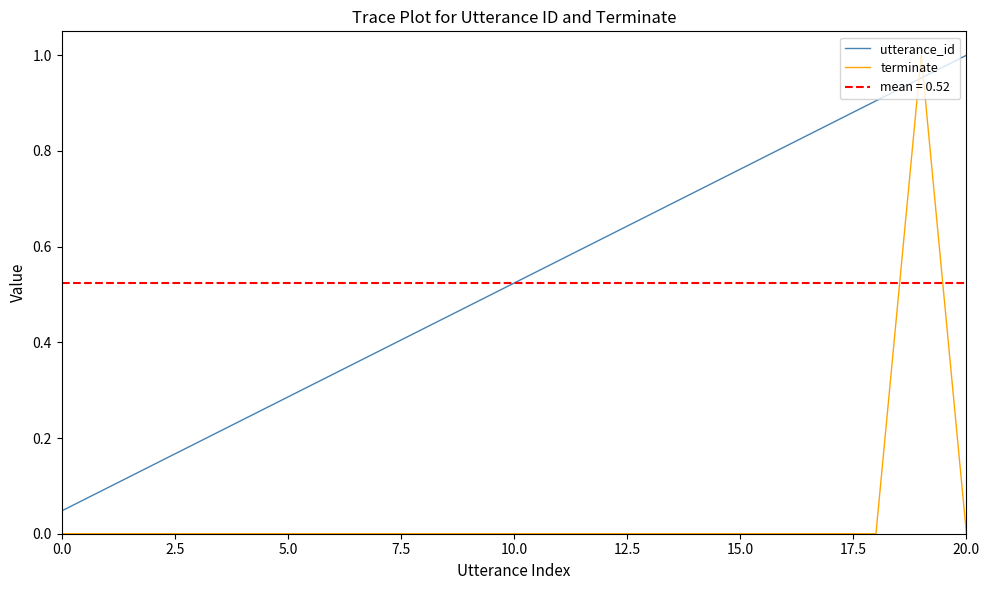

Reading right to left, list all the values displayed in this chart.

utterance_id: 1.0	1.0	0.9	0.9	0.8	0.8	0.7	0.7	0.6	0.6	0.5	0.5	0.4	0.4	0.3	0.3	0.2	0.2	0.1	0.1	0.0
terminate: 0.0	1.0	0.0	0.0	0.0	0.0	0.0	0.0	0.0	0.0	0.0	0.0	0.0	0.0	0.0	0.0	0.0	0.0	0.0	0.0	0.0